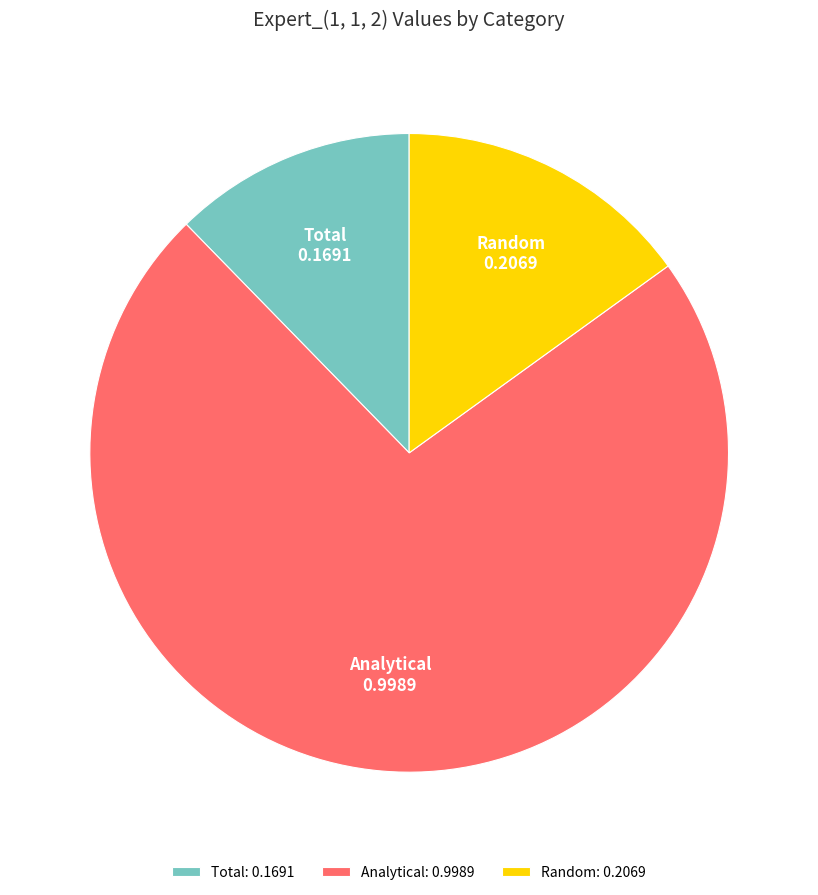

Which has a higher value, Total or Analytical?

Analytical